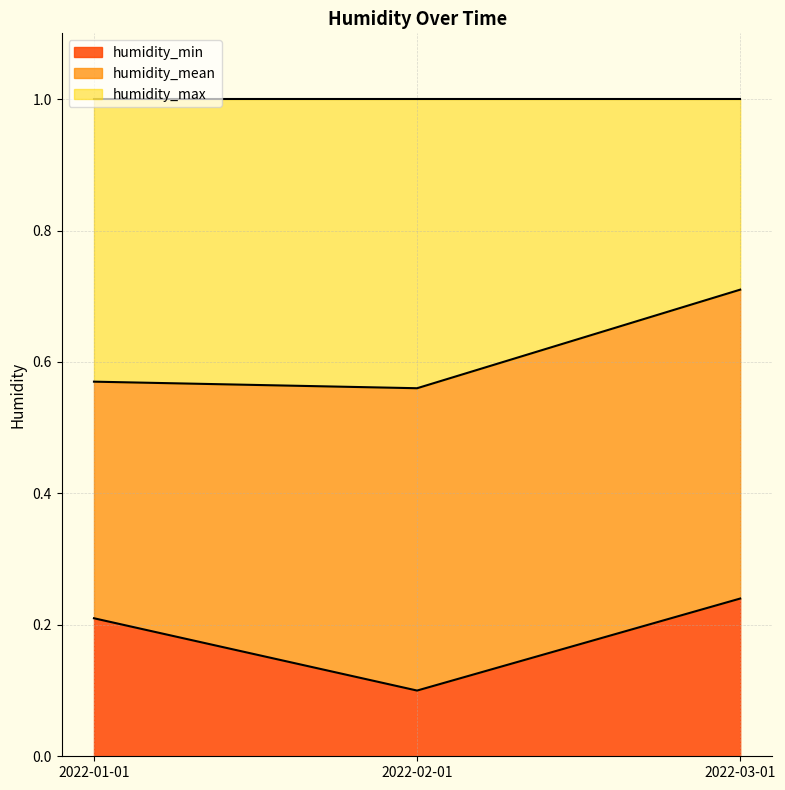

What is the label of the 1st point from the right?

2022-03-01